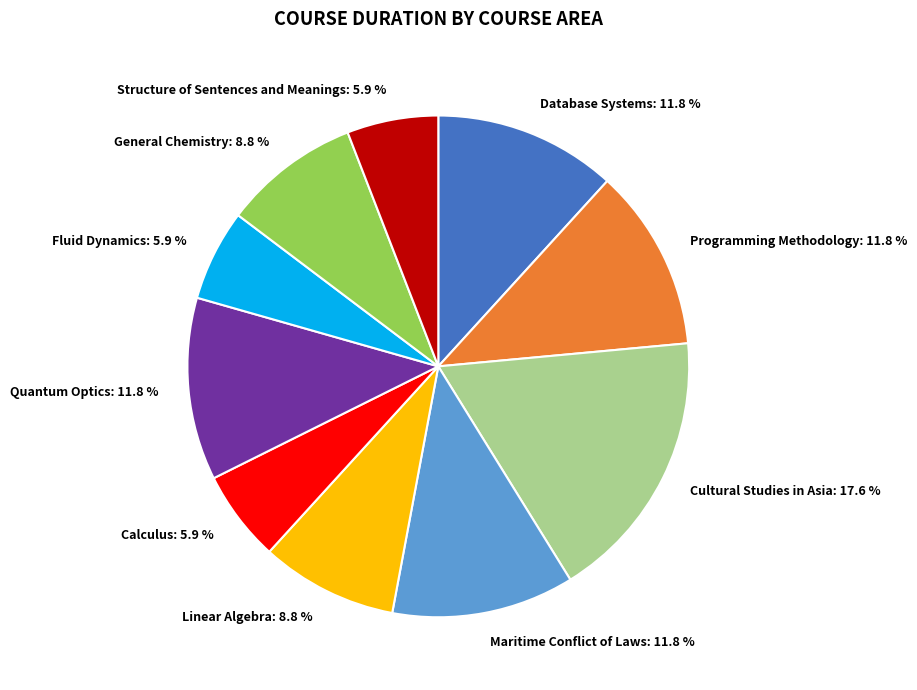

Is there a majority slice in this chart?

No